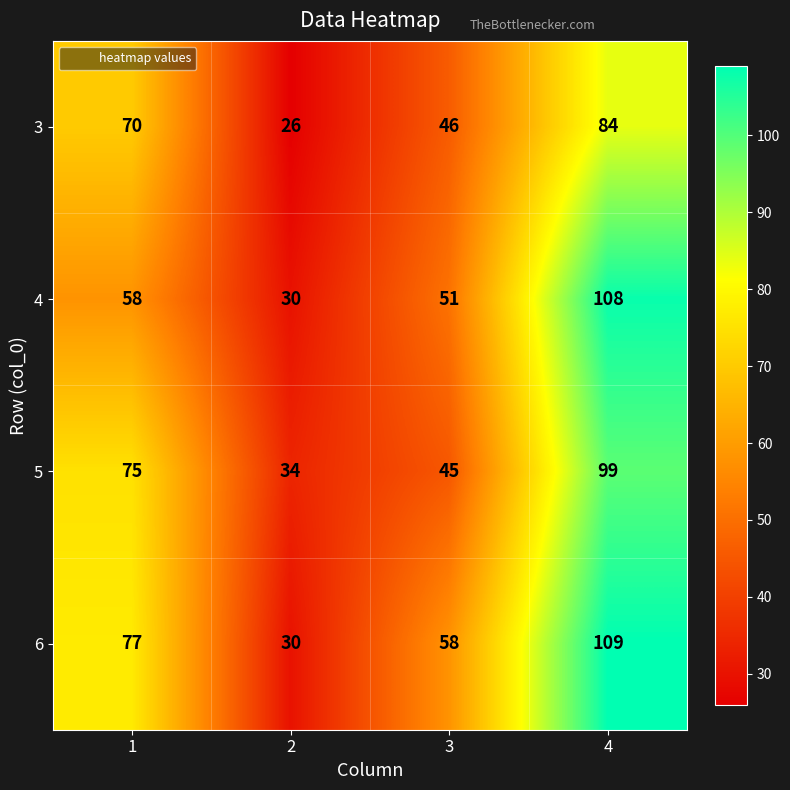

What is the spread (max minus min) of values at 4?

25